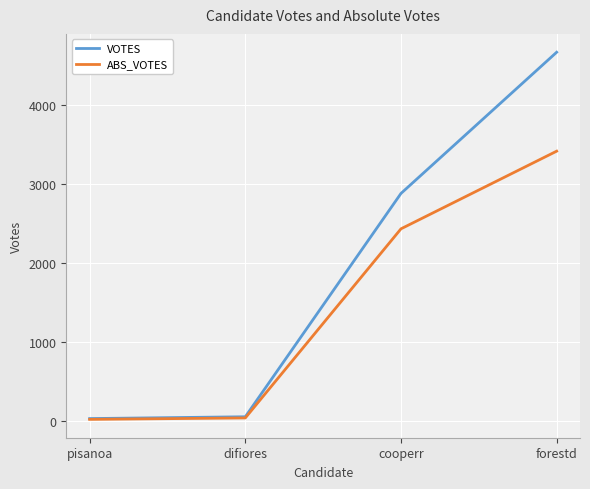

Is the value of VOTES at forestd greater than the value of ABS_VOTES at pisanoa?

Yes